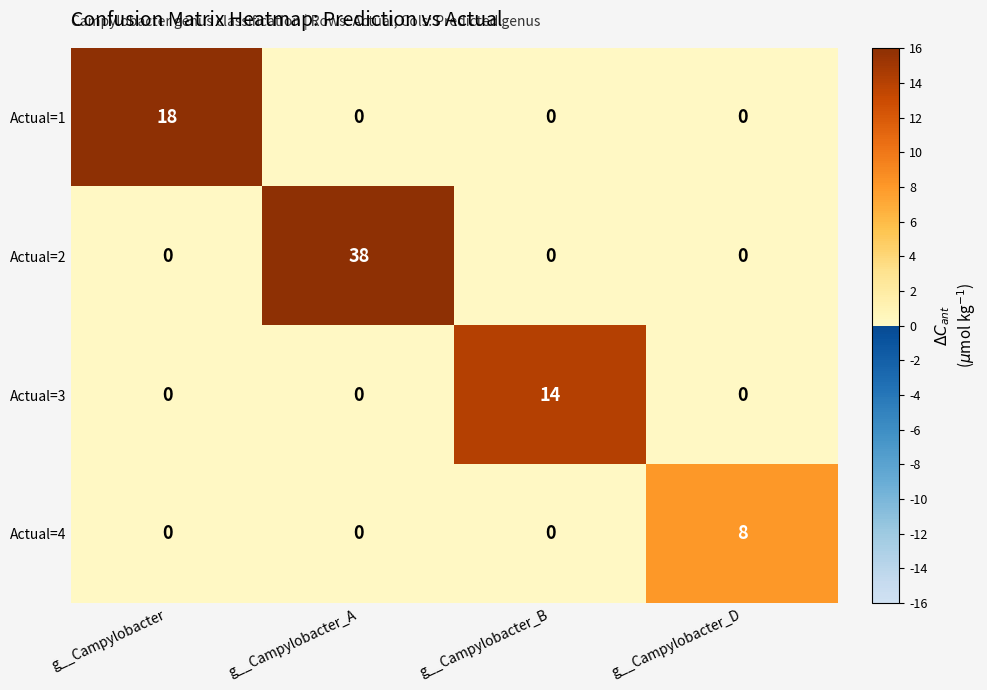

The Actual=2 series shows 0 at g__Campylobacter. True or false?

True